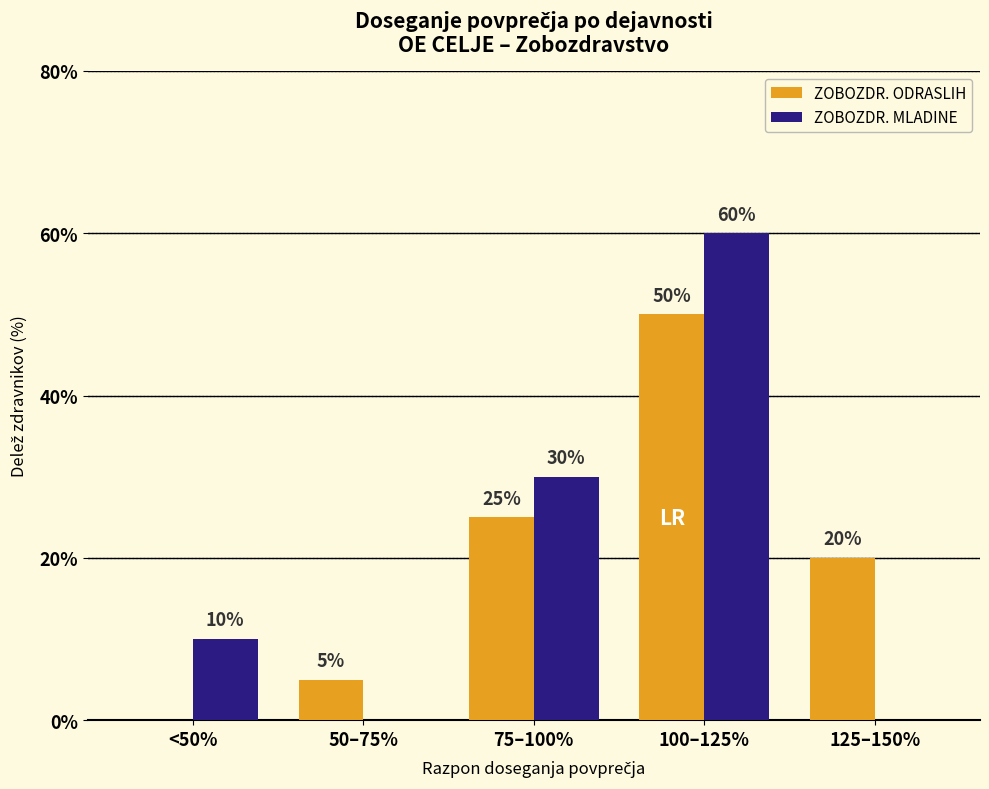

Where does the ZOBOZDR. ODRASLIH series first go above 20?

75–100%